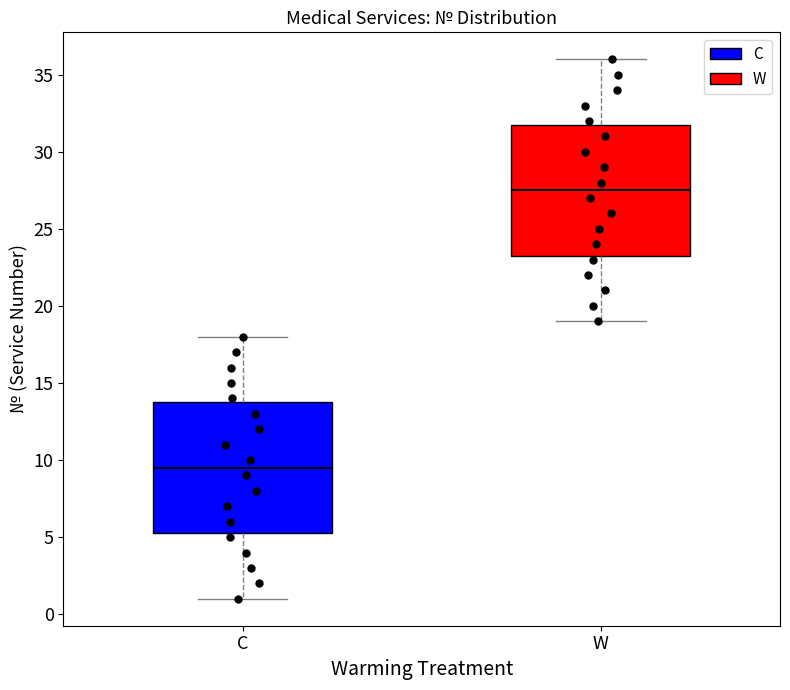

Reading left to right, read every box against the y-axis: the position of its median line, the range the box covers, and the ends of its whiskers. The values are not printed on the chart, so give them approximately, as read against the axis.

C: median 9.5, box 5.5 to 14.0, whiskers 1.0 to 18.0
W: median 27.5, box 23.5 to 32.0, whiskers 19.0 to 36.0